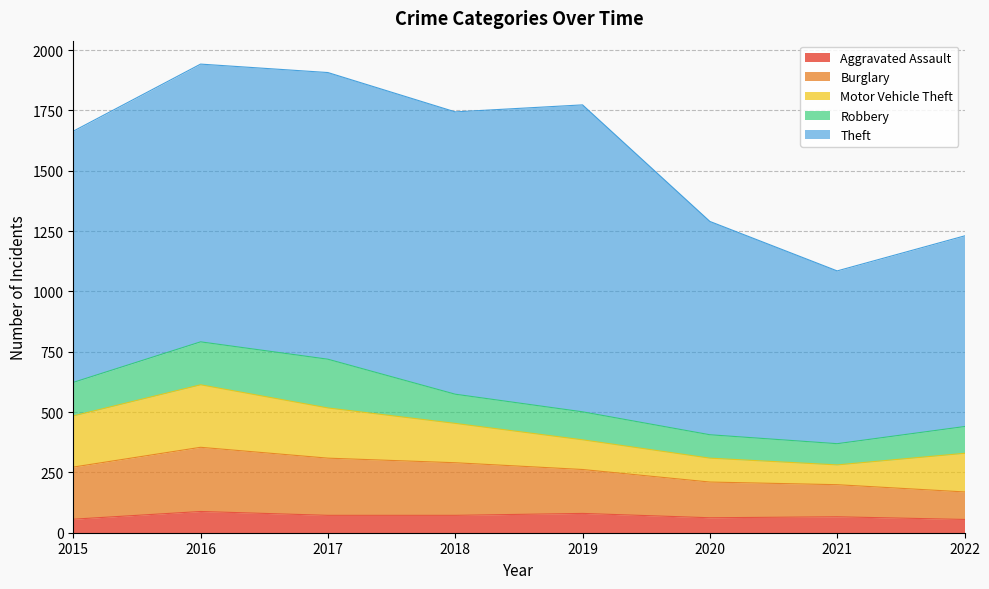

True or false: Robbery has a value of 25 at 2021.

False